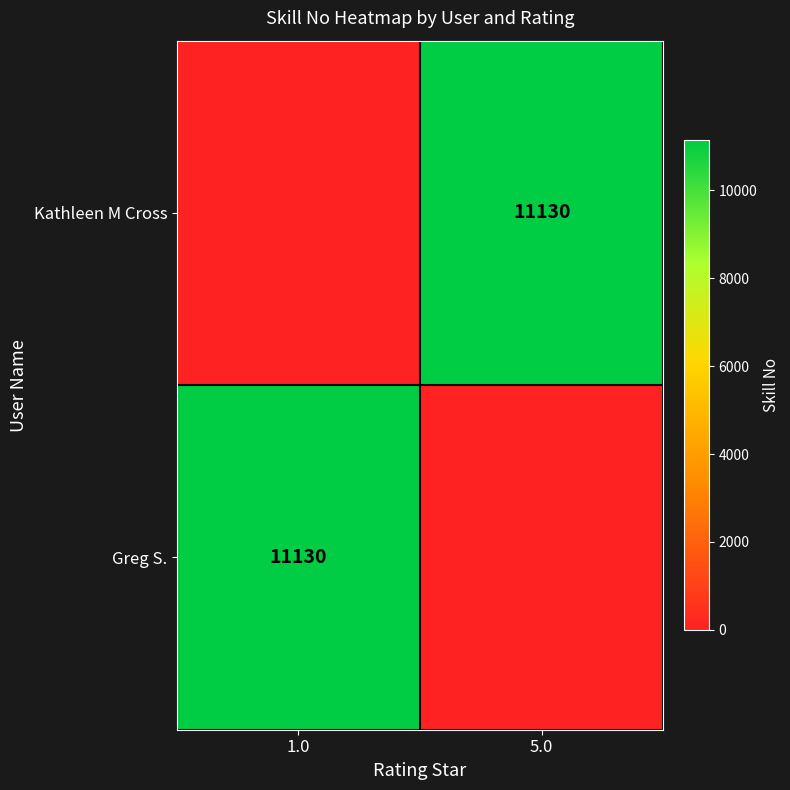

Is it true that Greg S. equals 11130 at 1.0?

True